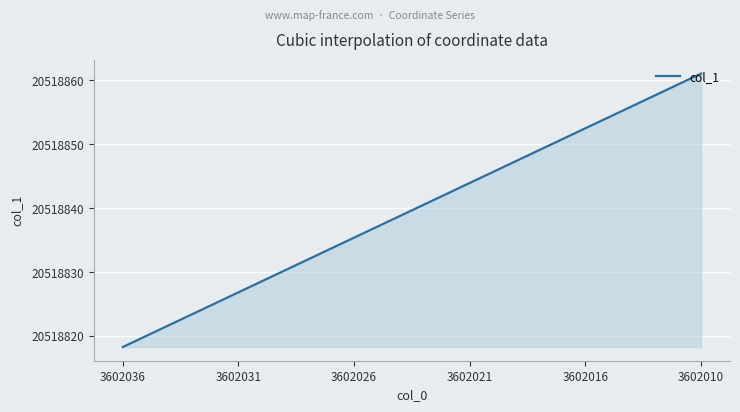

How many lines are shown in the chart?

1